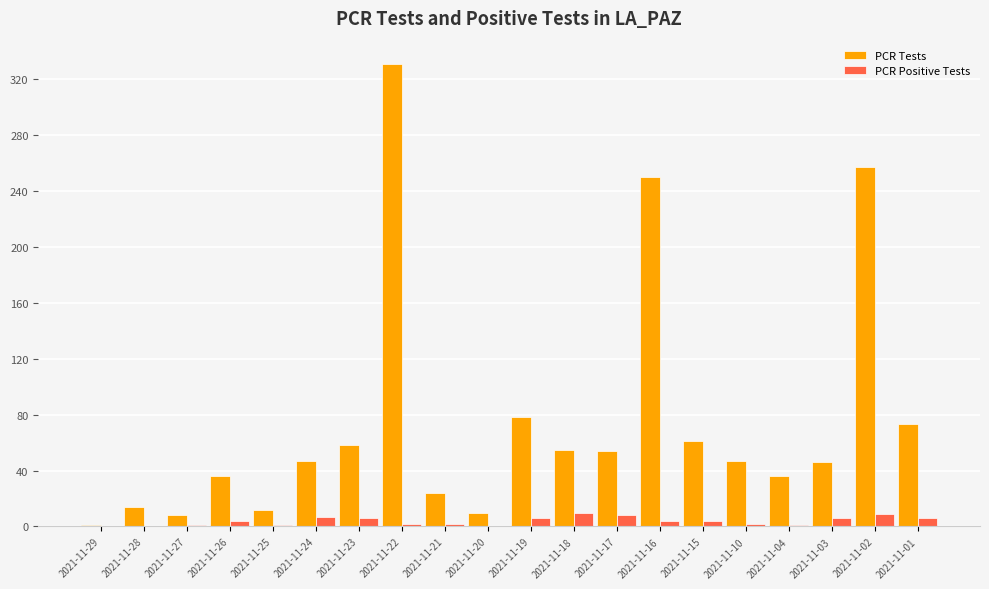

What is the approximate value of PCR Tests at 2021-11-03, to the nearest 10?

50